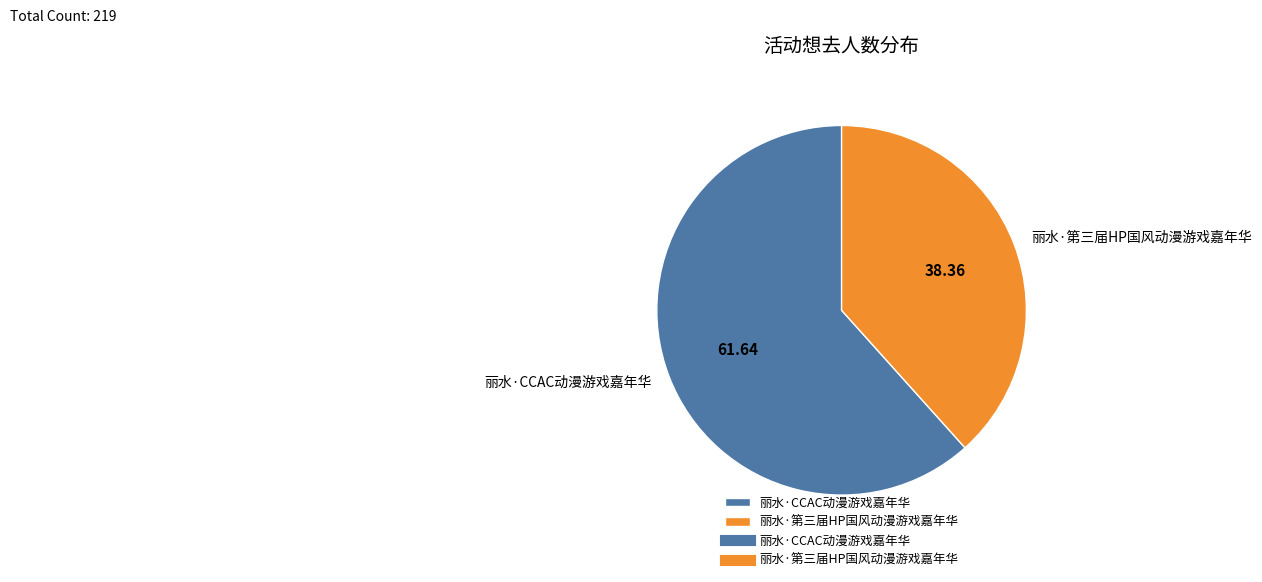

Which slice is the smallest?

丽水·第三届HP国风动漫游戏嘉年华